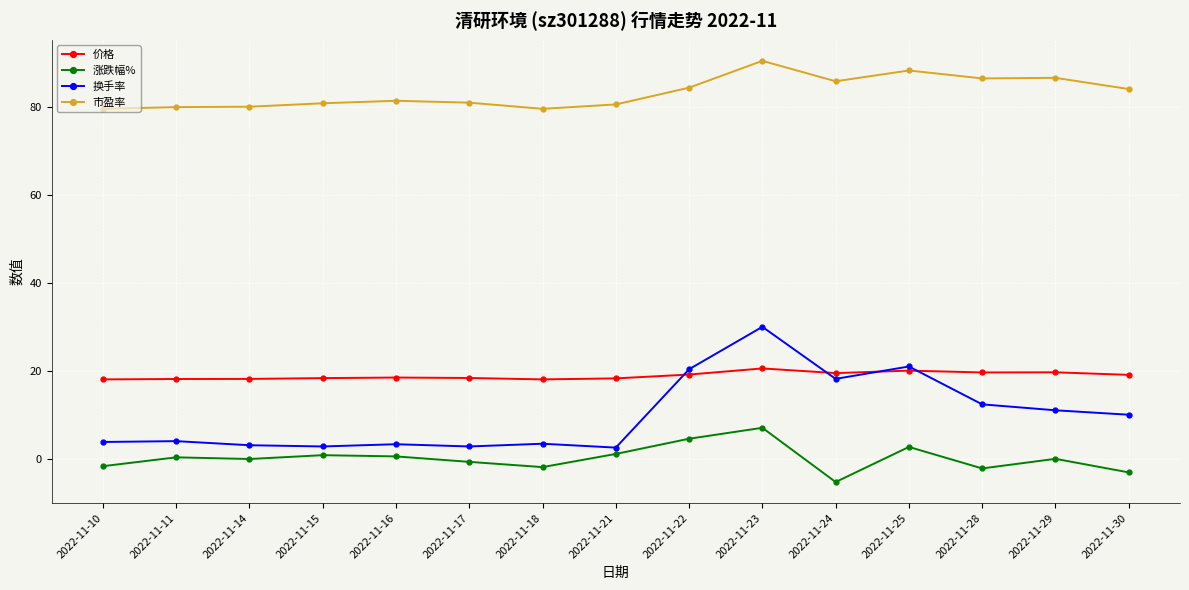

Is it true that 价格 equals 19.6 at 2022-11-24?

True